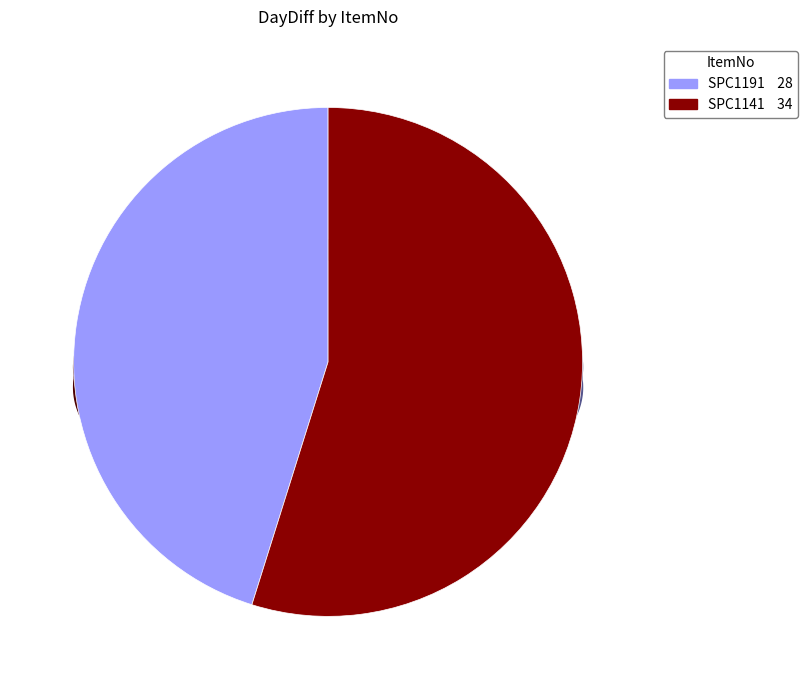

Is it true that SPC1191 is 58% of the pie?

False